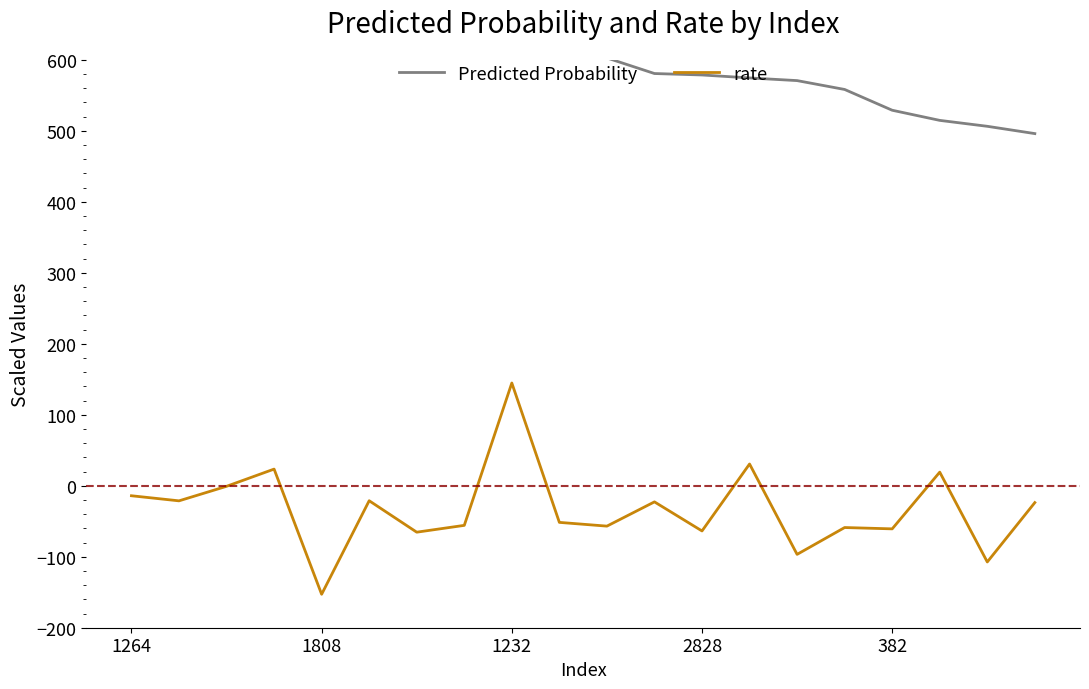

Is it true that rate equals -60.7 at 382?

True